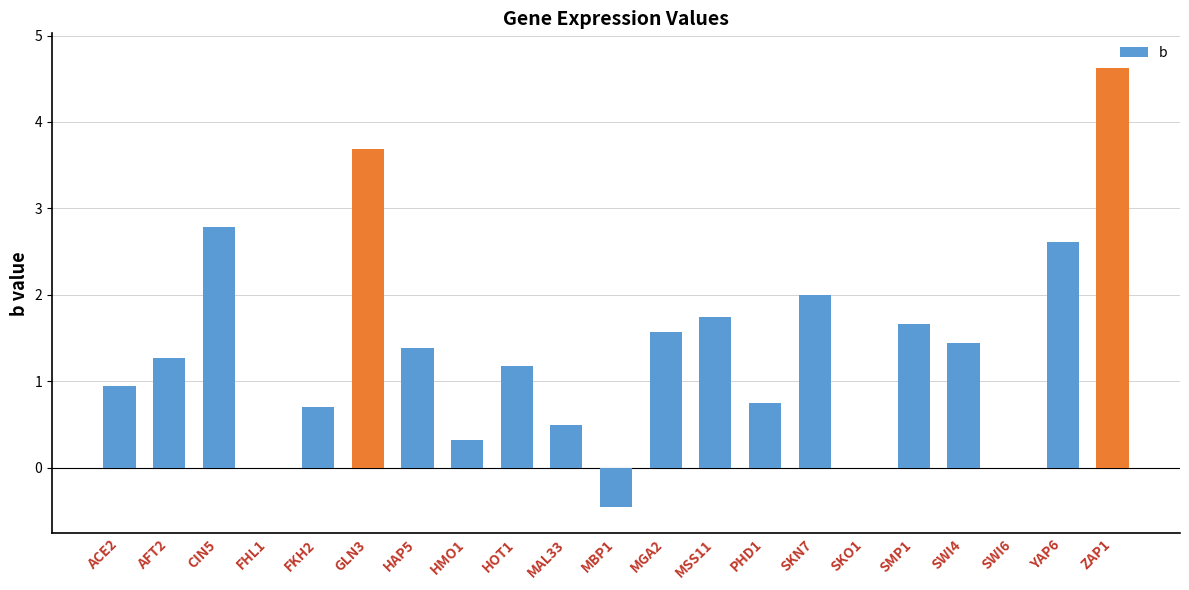

At which label does the data first exceed 1?

AFT2